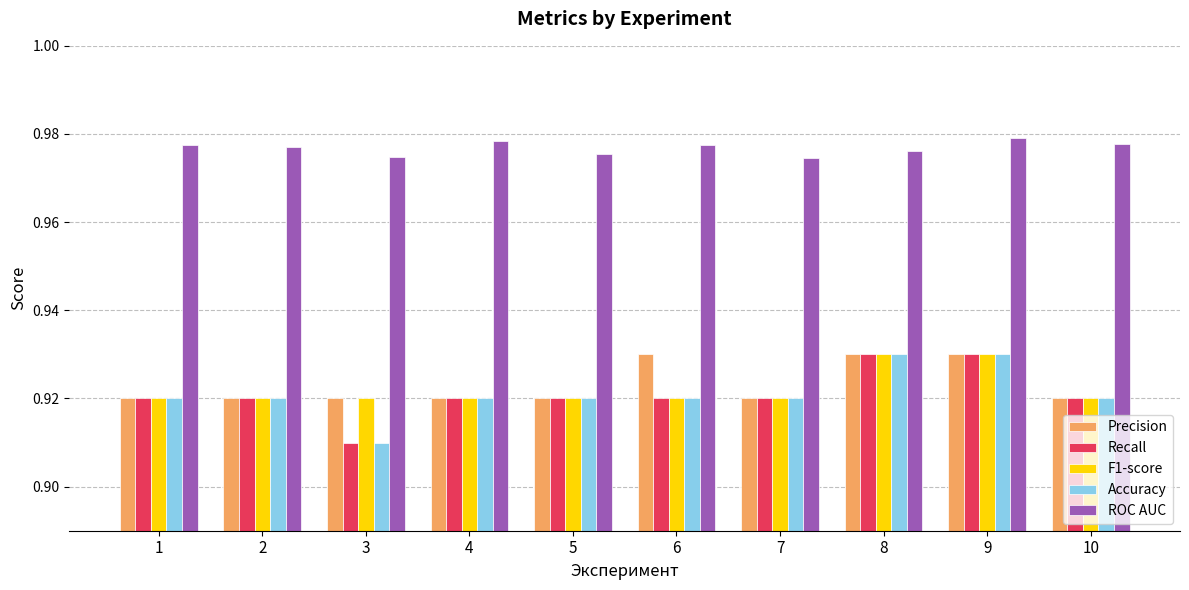

At which category does the chart reach its minimum across all series?

3